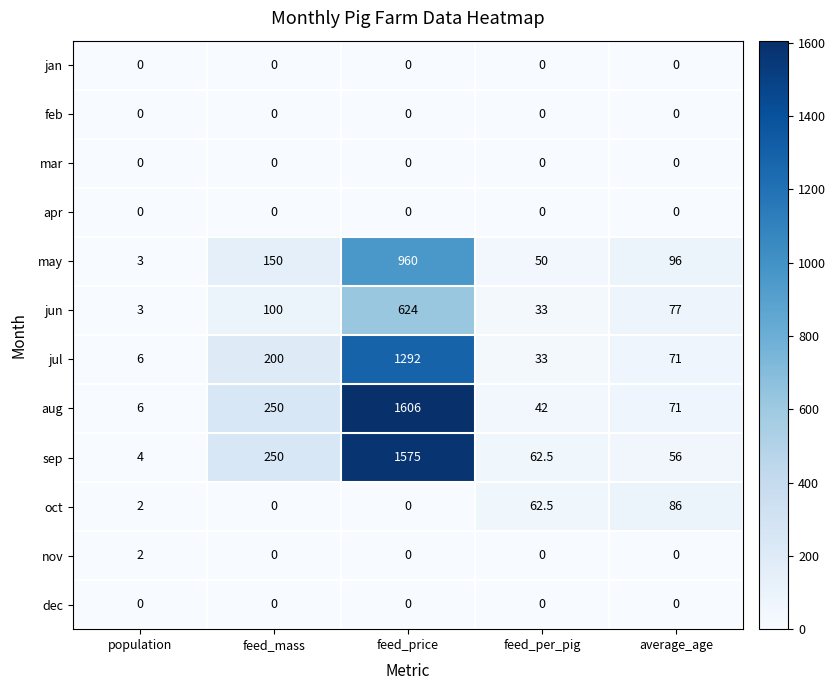

What is the maximum value shown in the chart?

1606.0